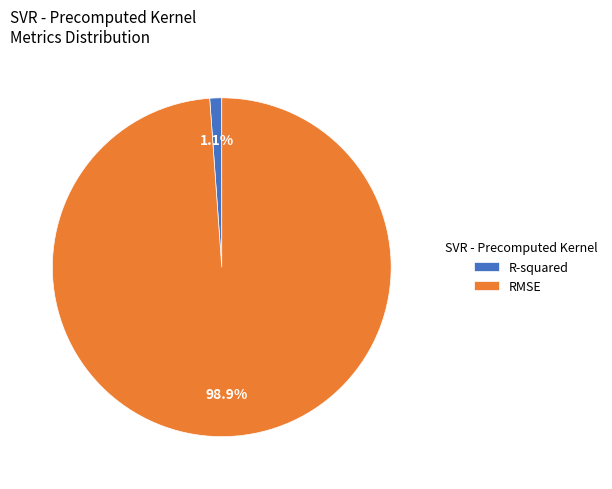

Between RMSE and R-squared, which is larger?

RMSE